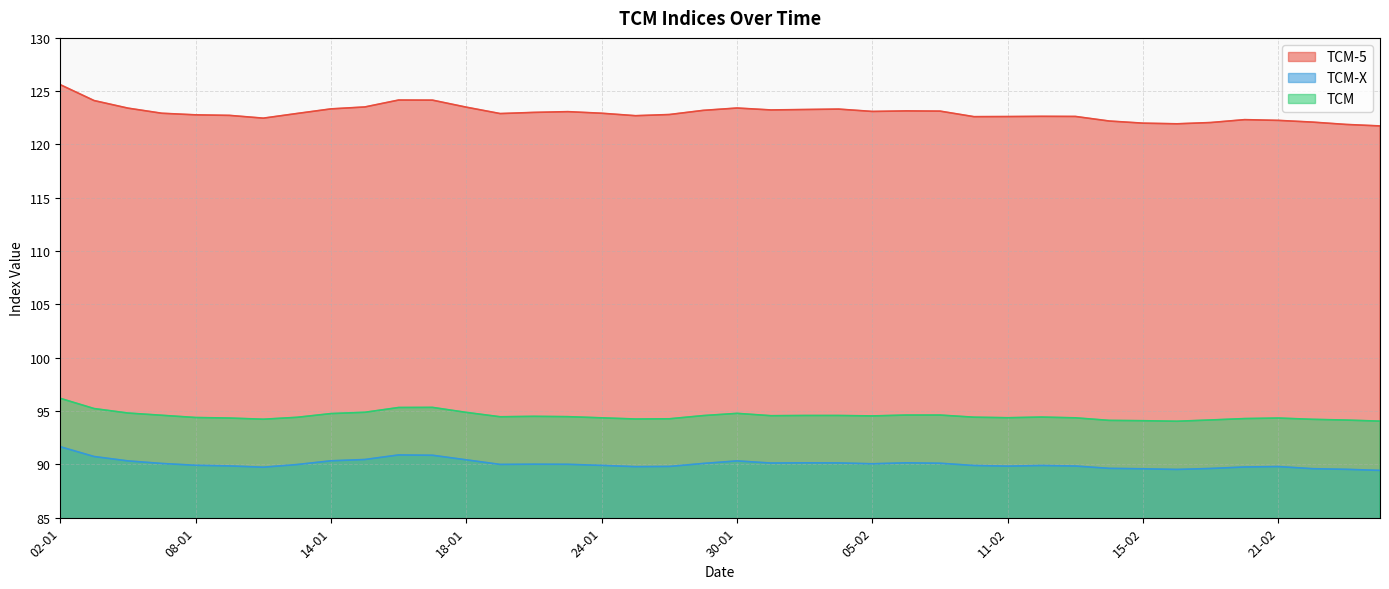

What is the label of the 14th point from the right?

07-02